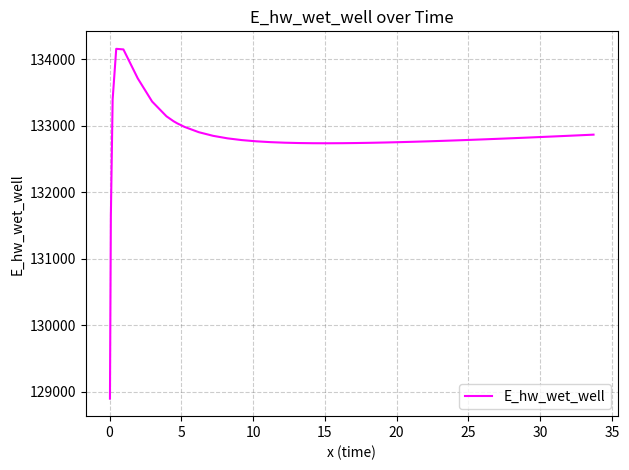

What is the smallest value displayed?

128895.5